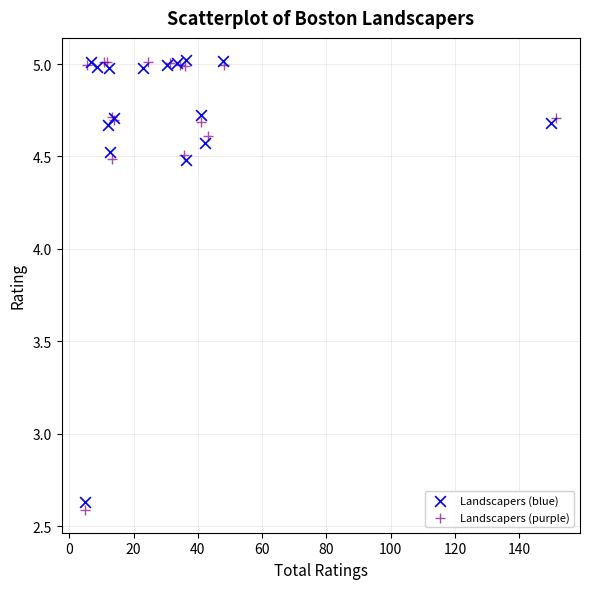

Which series contains the lowest Y value?

Landscapers (purple)